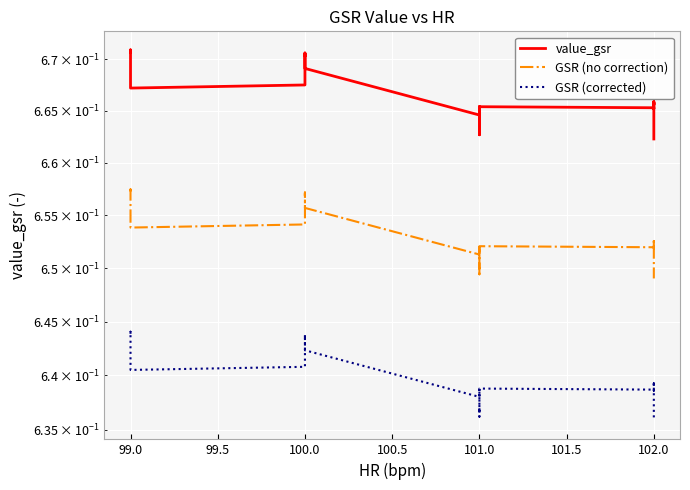

How many lines are shown in the chart?

3